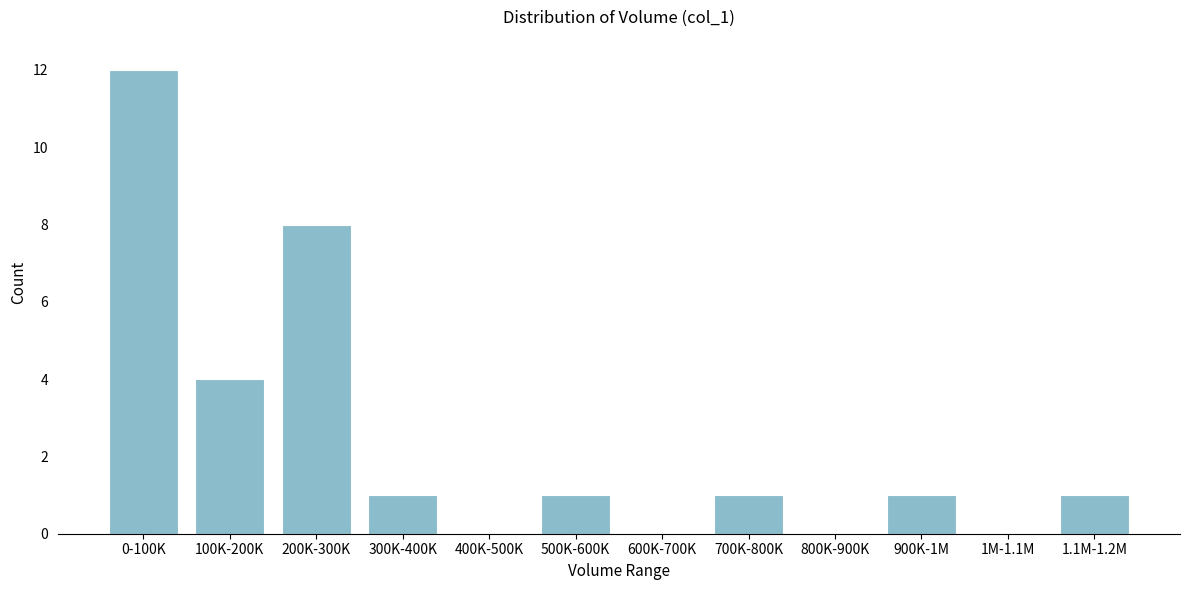

Reading right to left, list all the values displayed in this chart.

1.1M-1.2M=1	1M-1.1M=0	900K-1M=1	800K-900K=0	700K-800K=1	600K-700K=0	500K-600K=1	400K-500K=0	300K-400K=1	200K-300K=8	100K-200K=4	0-100K=12